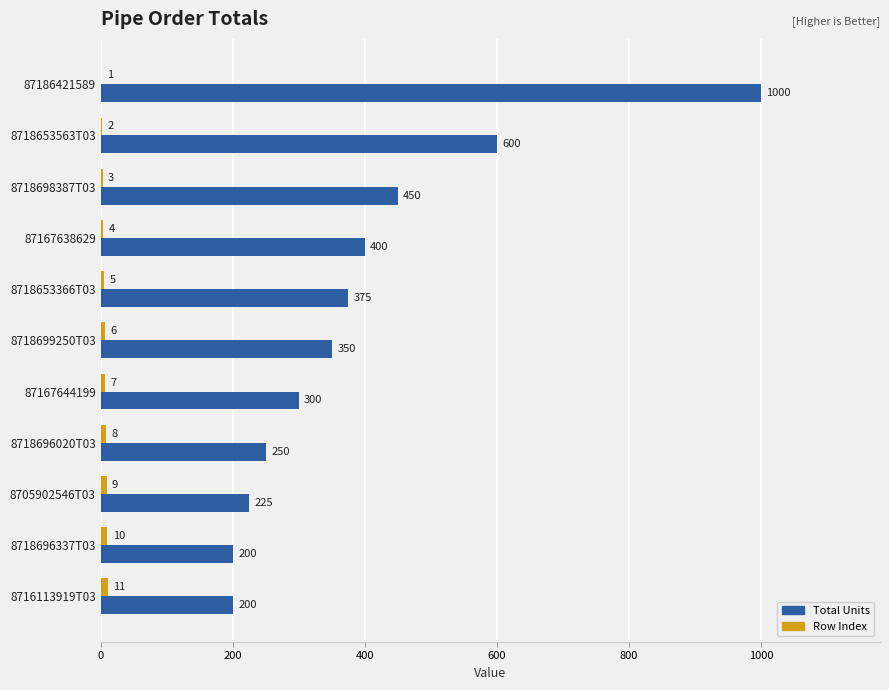

Where is Total Units nearest to the value 600?

8718653563T03